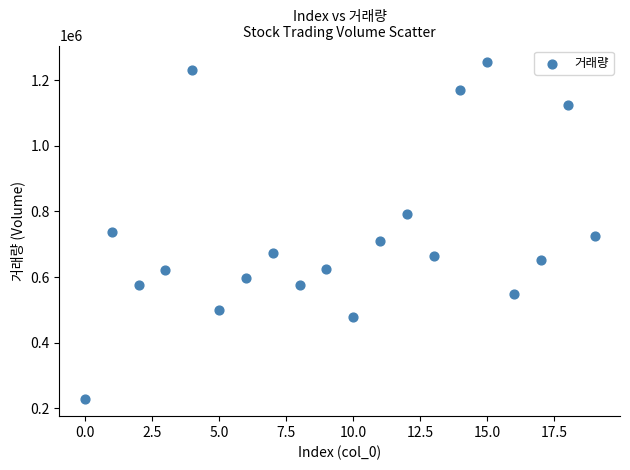

What is the range of Y values (max minus min)?

1026901